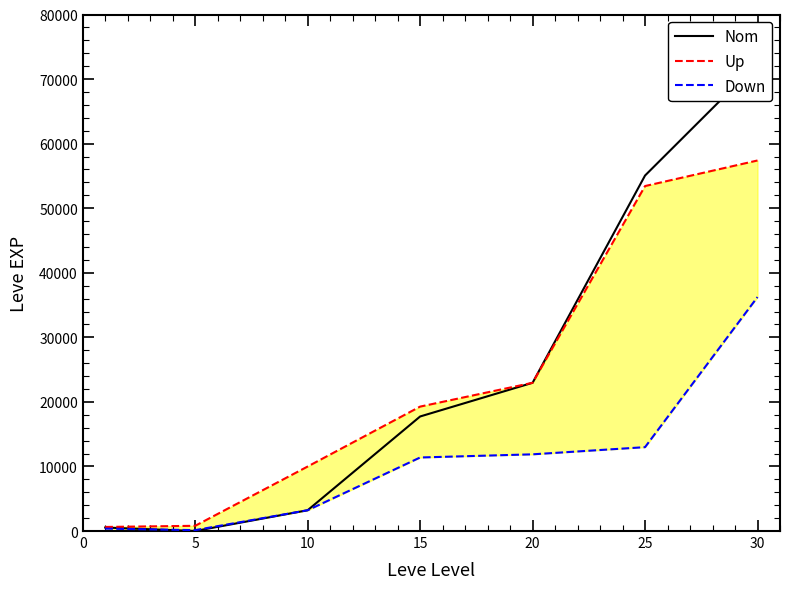

What is the minimum value for Down?

140